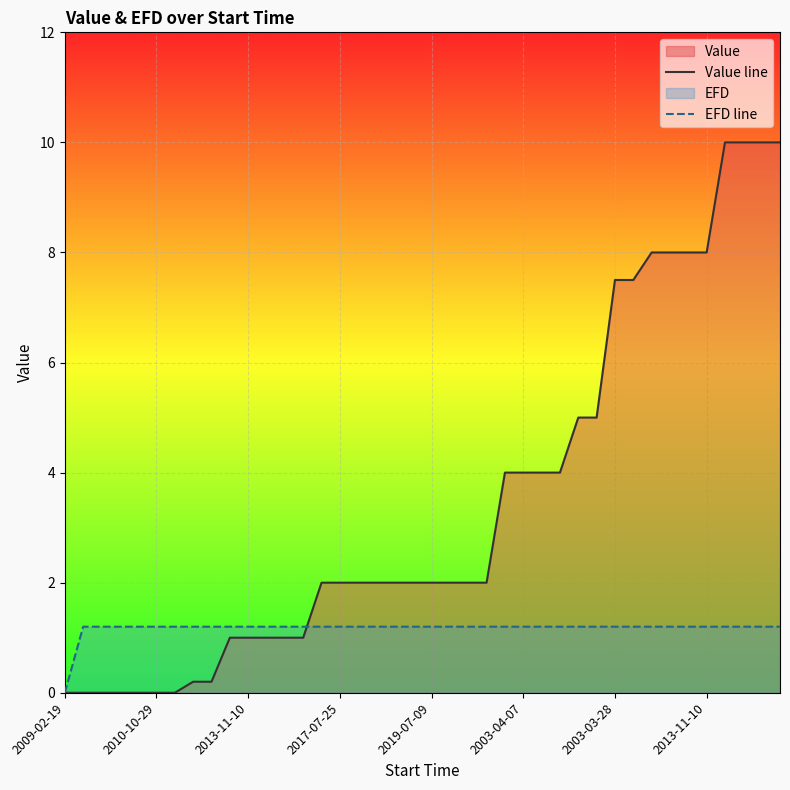

What is the difference between the maximum and minimum values in the EFD line series?

1.2